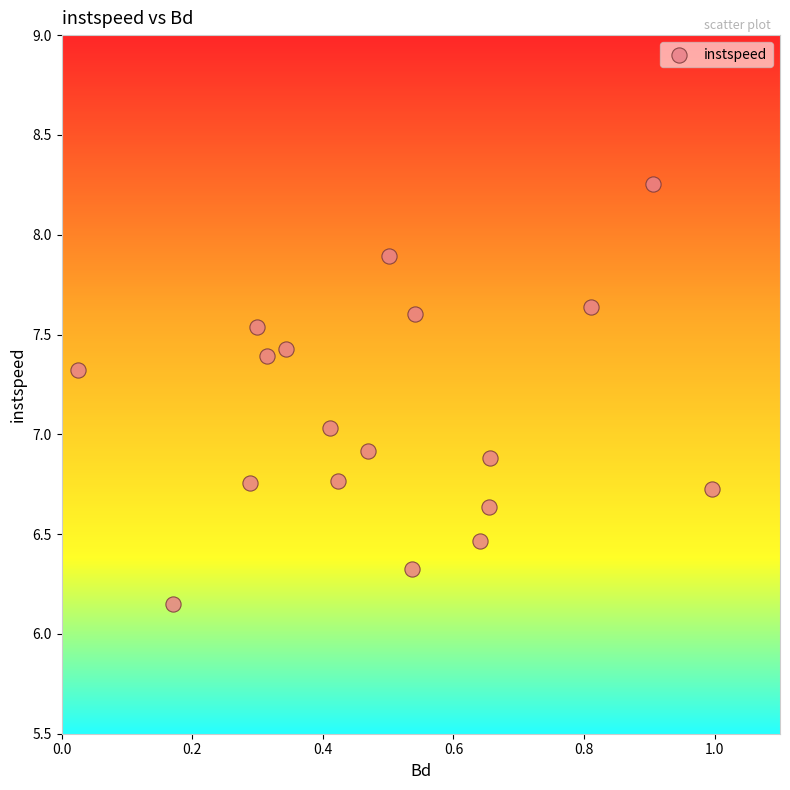

What is the range of Y values (max minus min)?

2.1